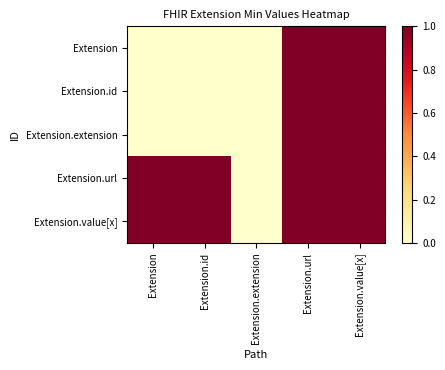

At which category does the chart reach its minimum across all series?

Extension